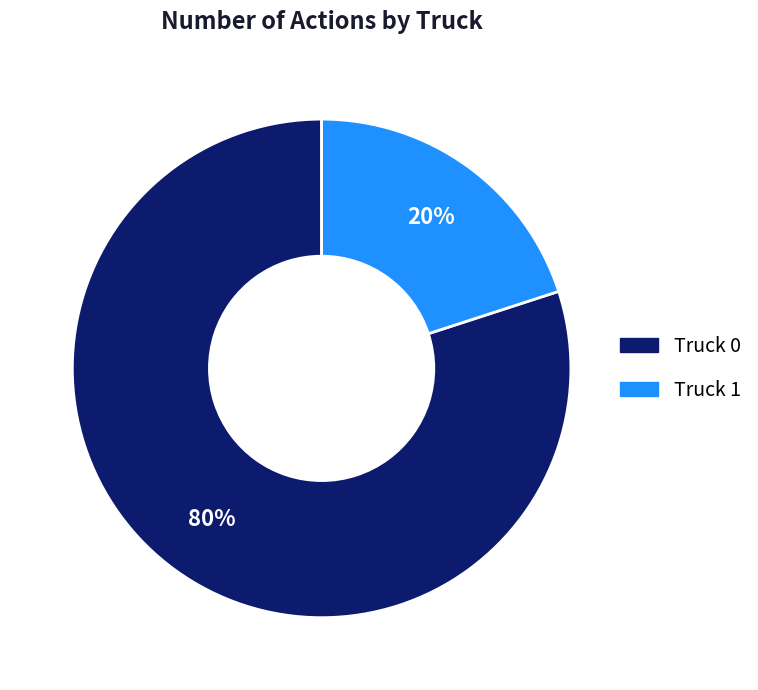

Rank the categories by value from highest to lowest.

Truck 0, Truck 1